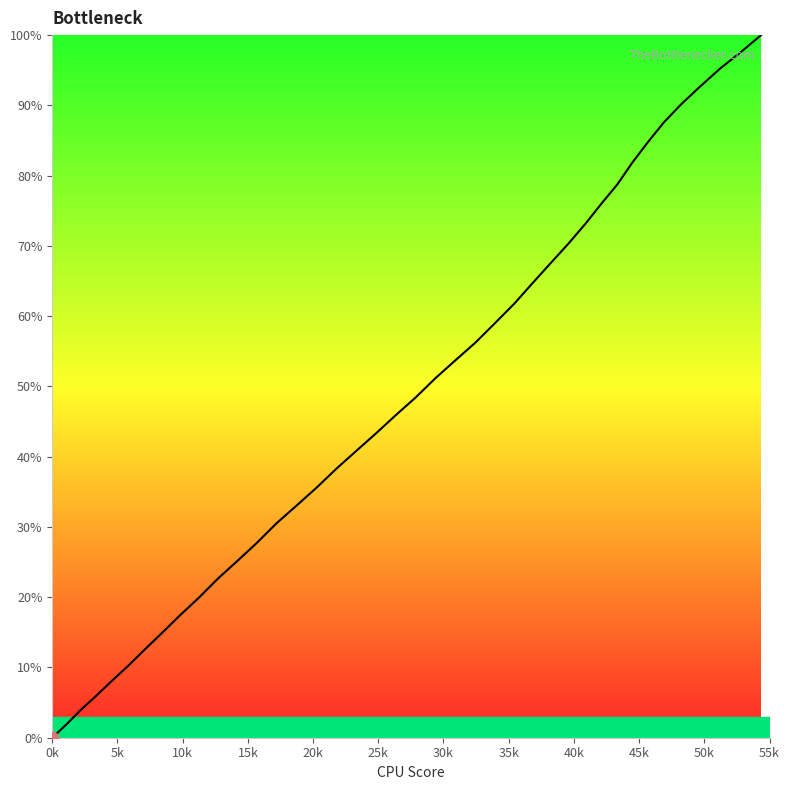

What is the maximum value shown in the chart?

100.0